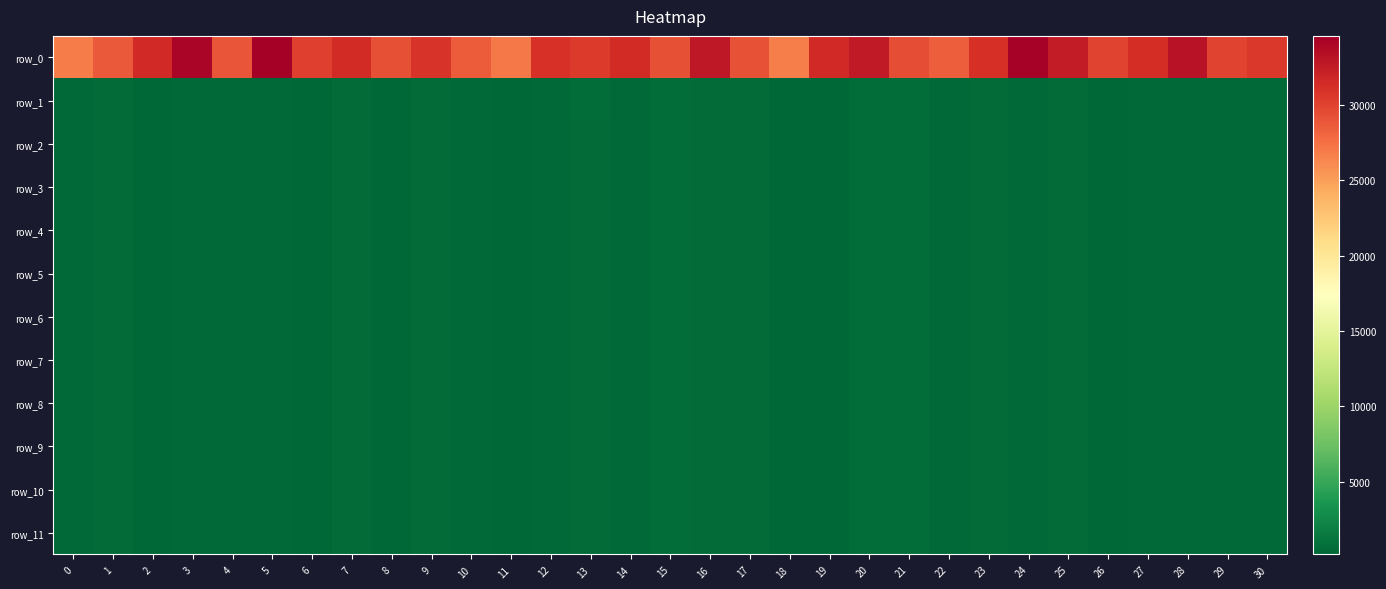

What is the total value across all series at 16?

37628.3